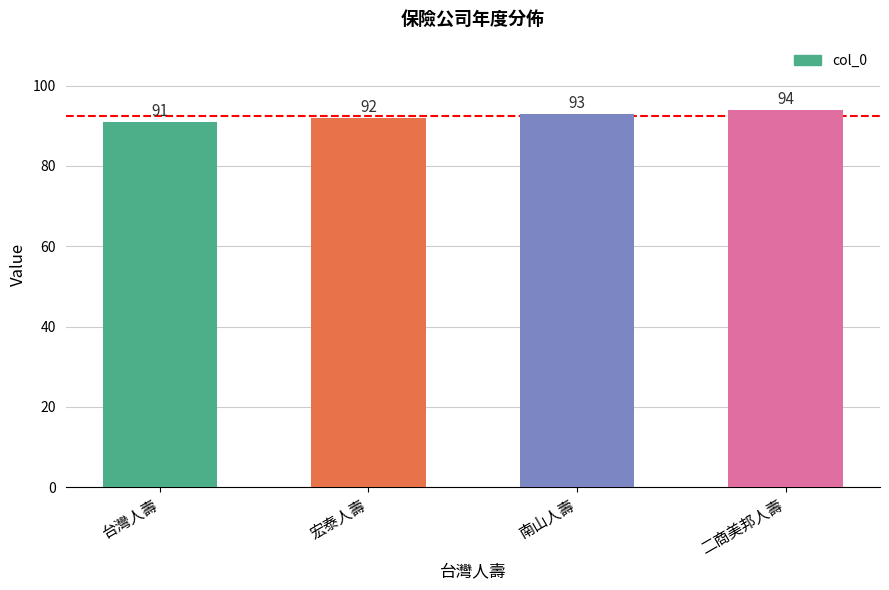

What is the approximate value at 宏泰人壽?

92